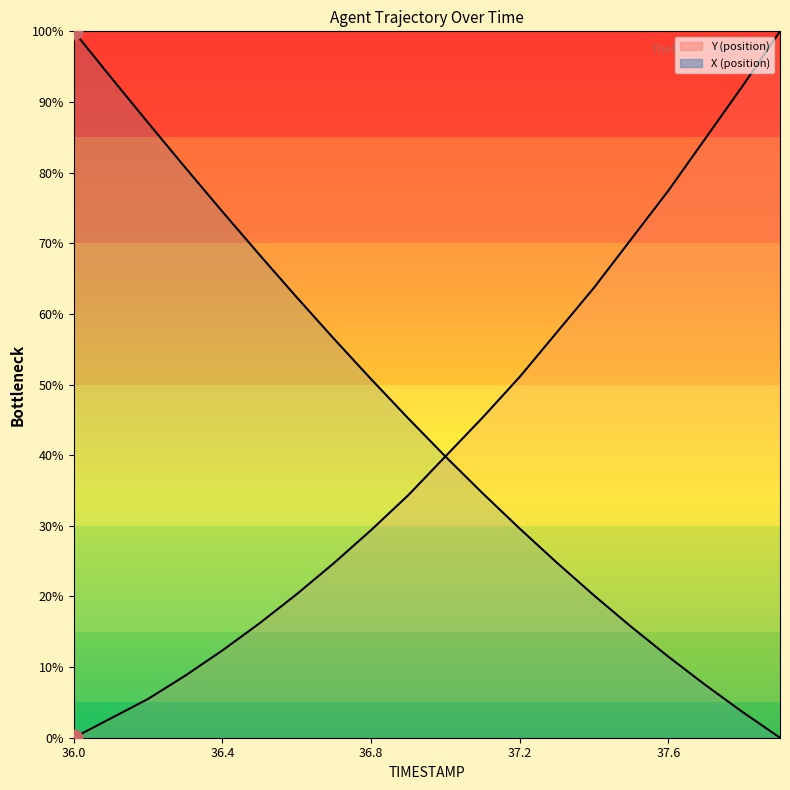

True or false: X (position) has more than 0 interior local peaks.

False